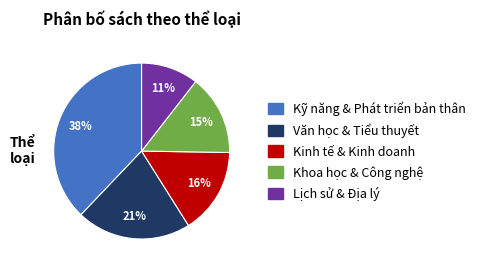

To the nearest percent, what is the difference between the largest and smallest slice percentages?

27%